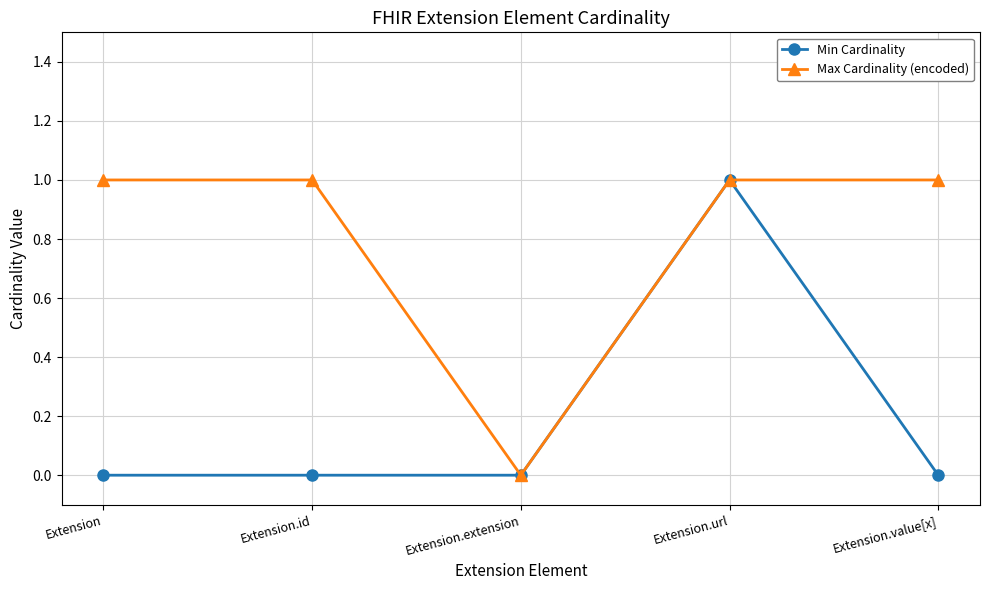

Rank the series by their average value, from lowest to highest.

Min Cardinality, Max Cardinality (encoded)